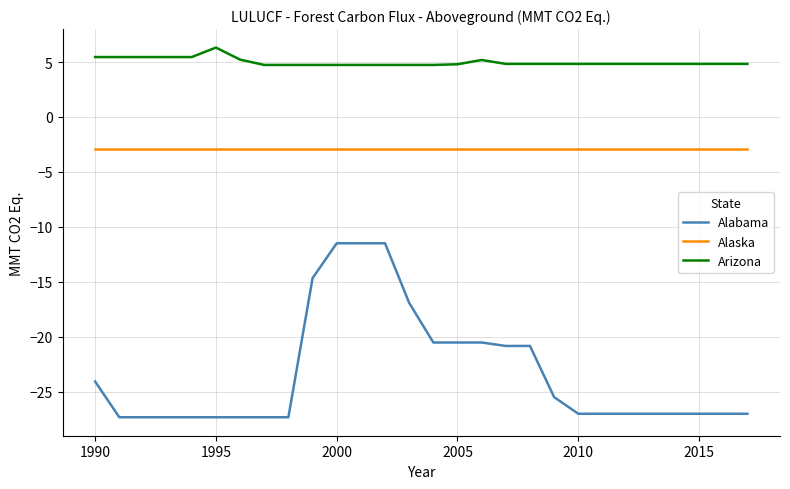

What is the greatest value displayed?

6.3